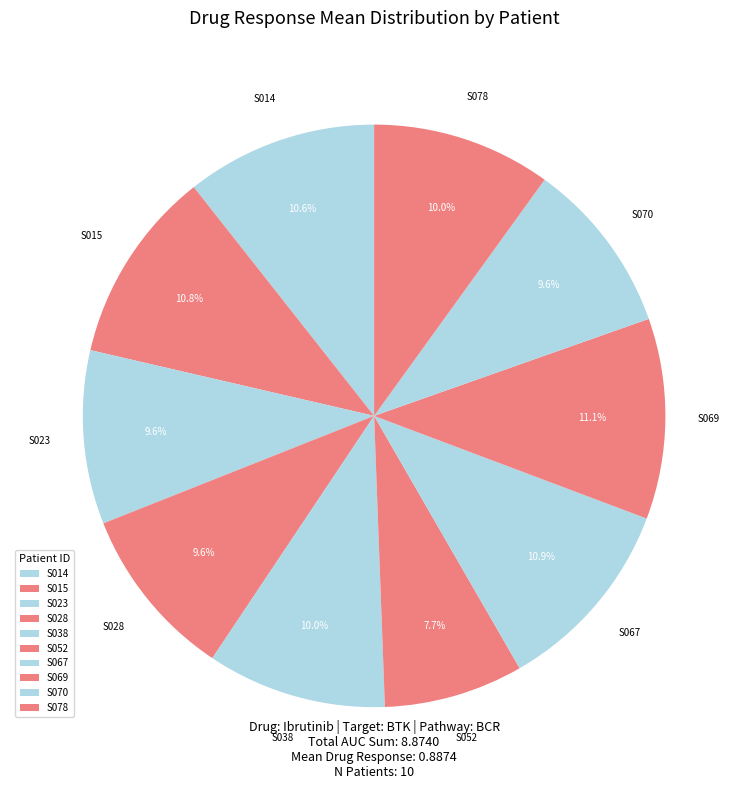

Count the number of slices in the pie.

10